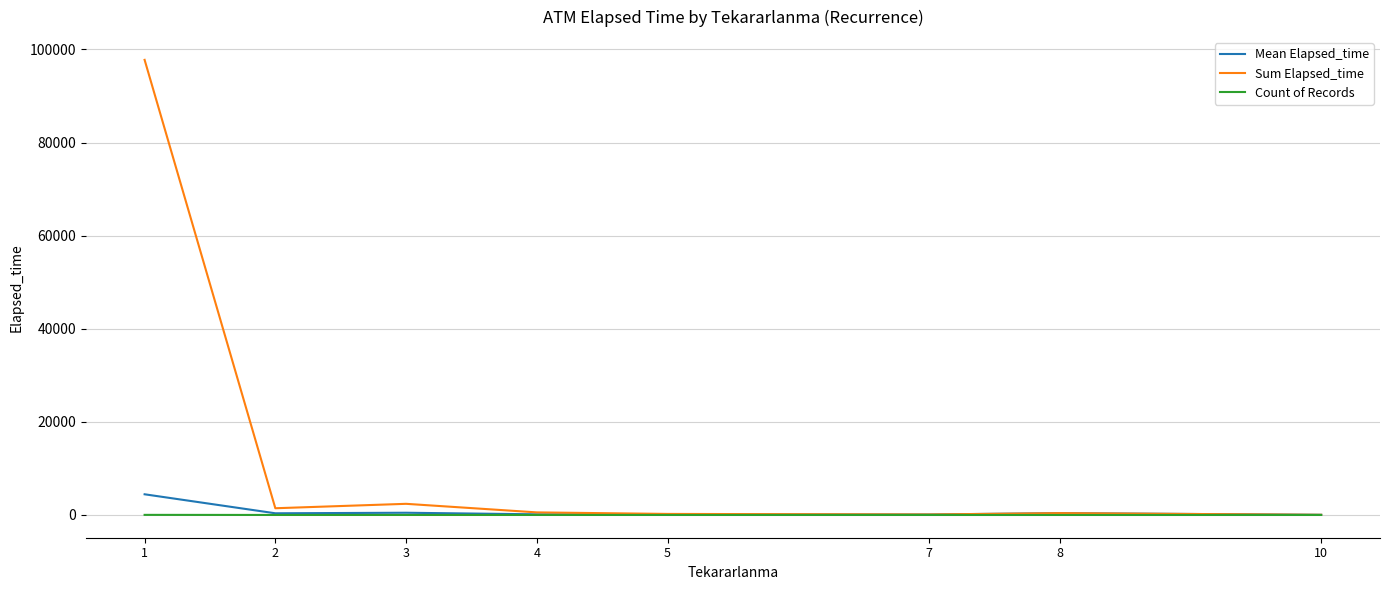

What are all the series names shown in the legend?

Mean Elapsed_time, Sum Elapsed_time, Count of Records